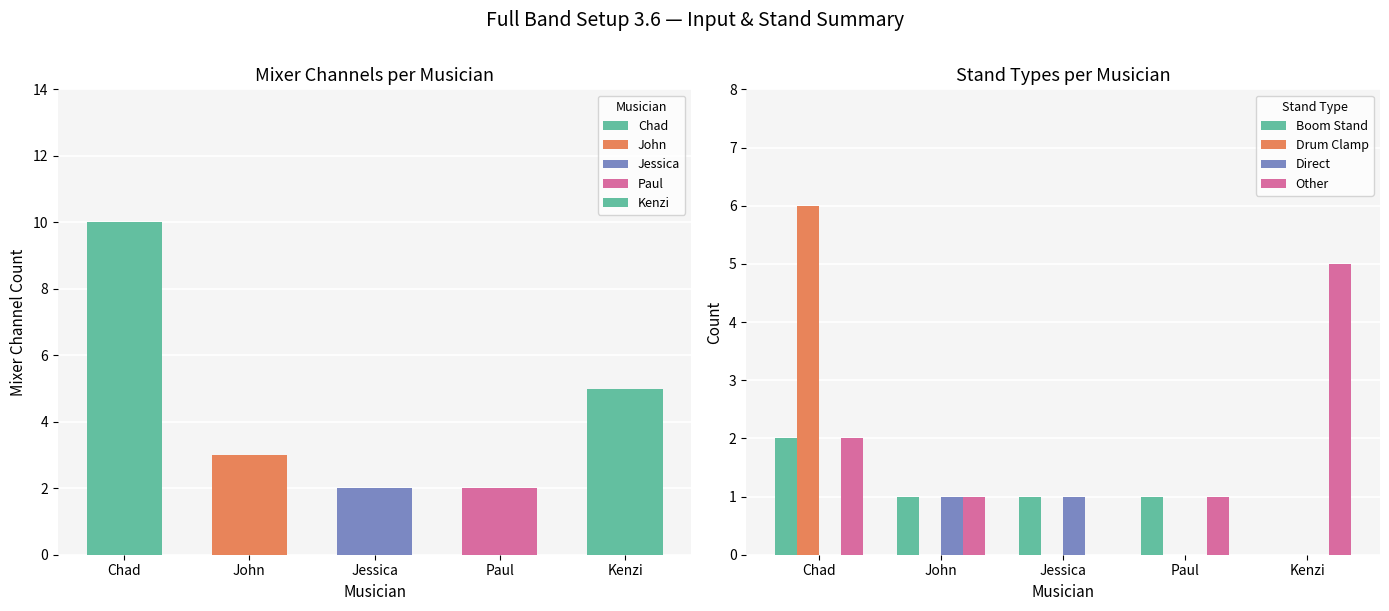

Rank the categories by Boom Stand value from highest to lowest.

Chad, John, Jessica, Paul, Kenzi